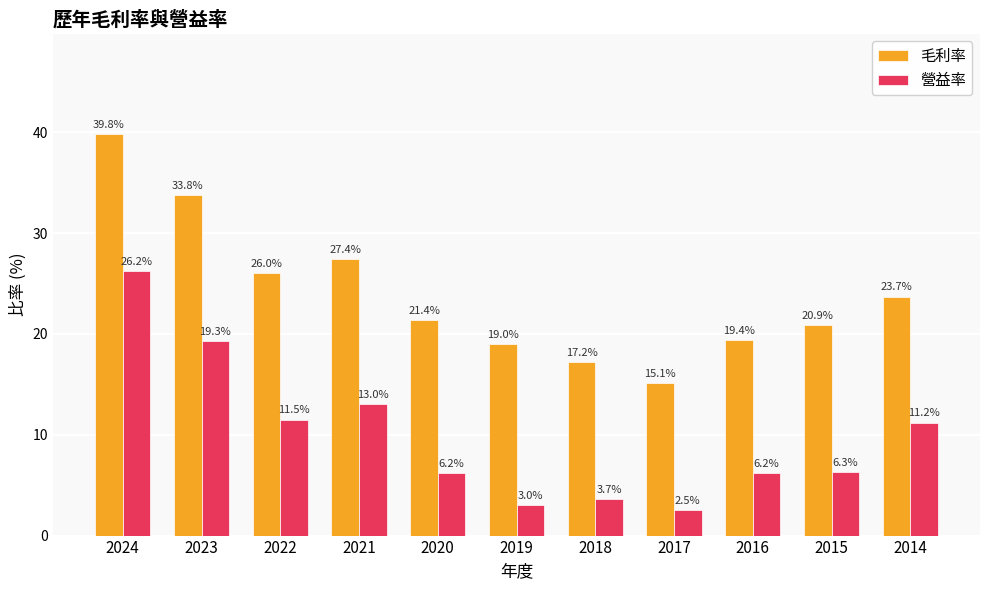

True or false: 營益率 has a value of 6.2 at 2016.

True